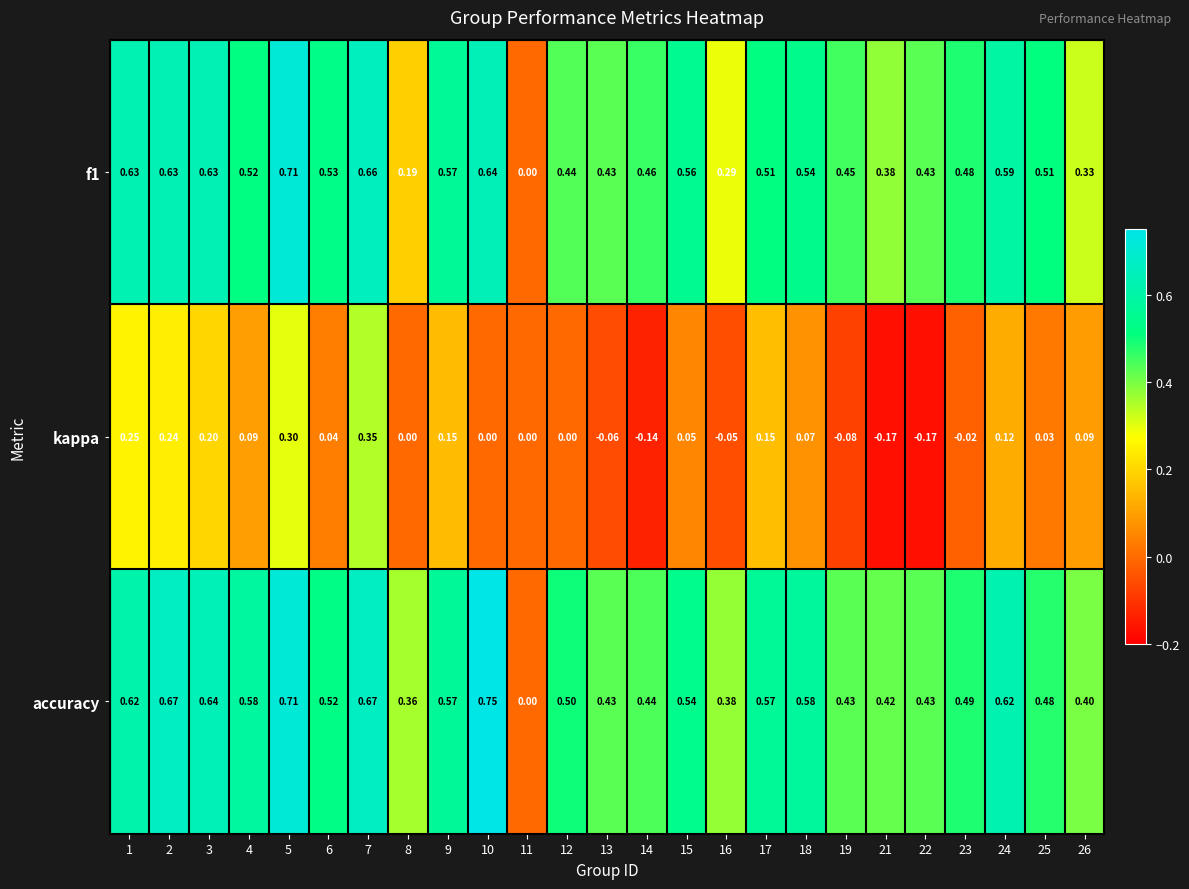

Which series changed the most between 10 and 25?

accuracy